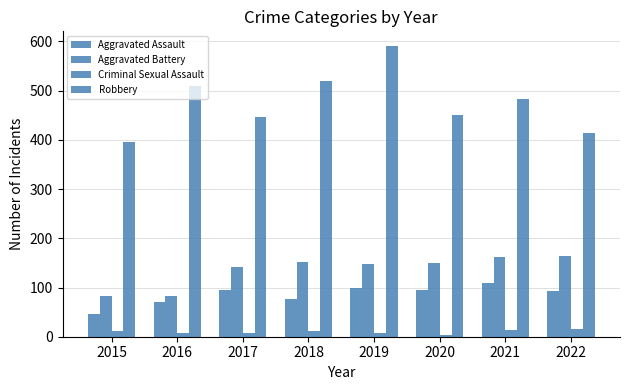

Which series has the largest range (max minus min)?

Robbery